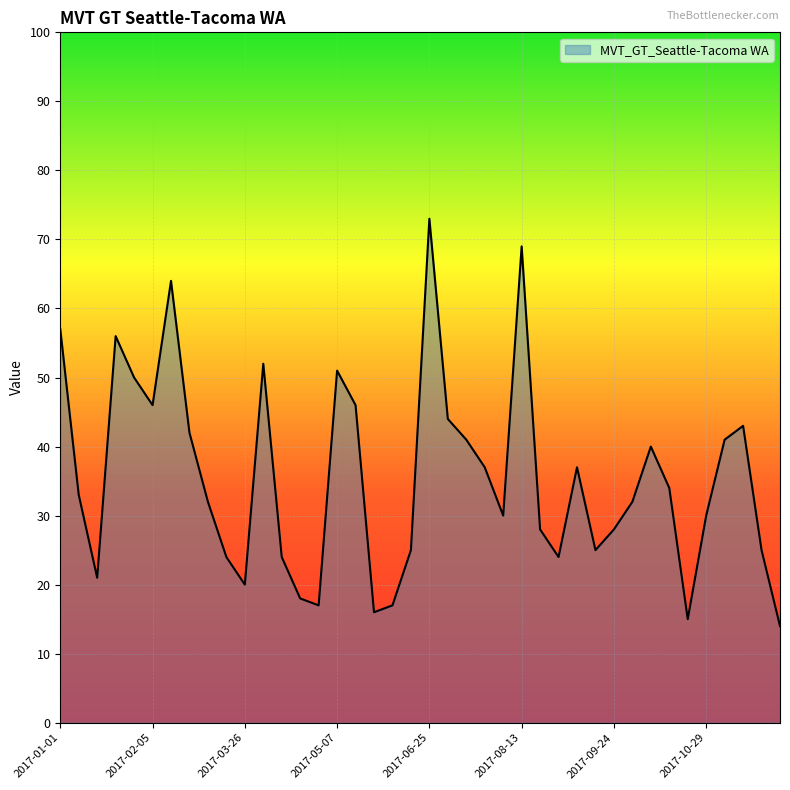

What is the difference between the maximum and minimum values?

59